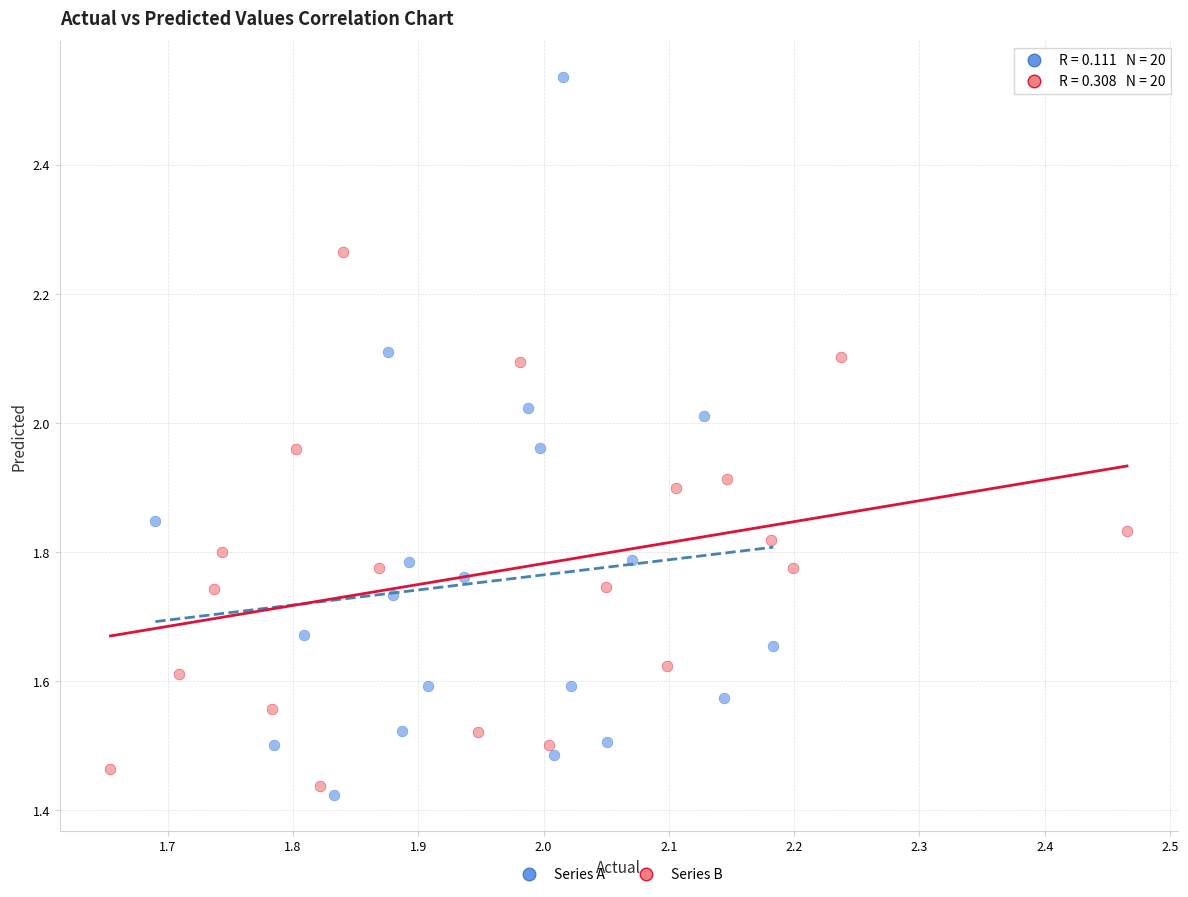

Which series reaches the maximum Y coordinate?

Series A